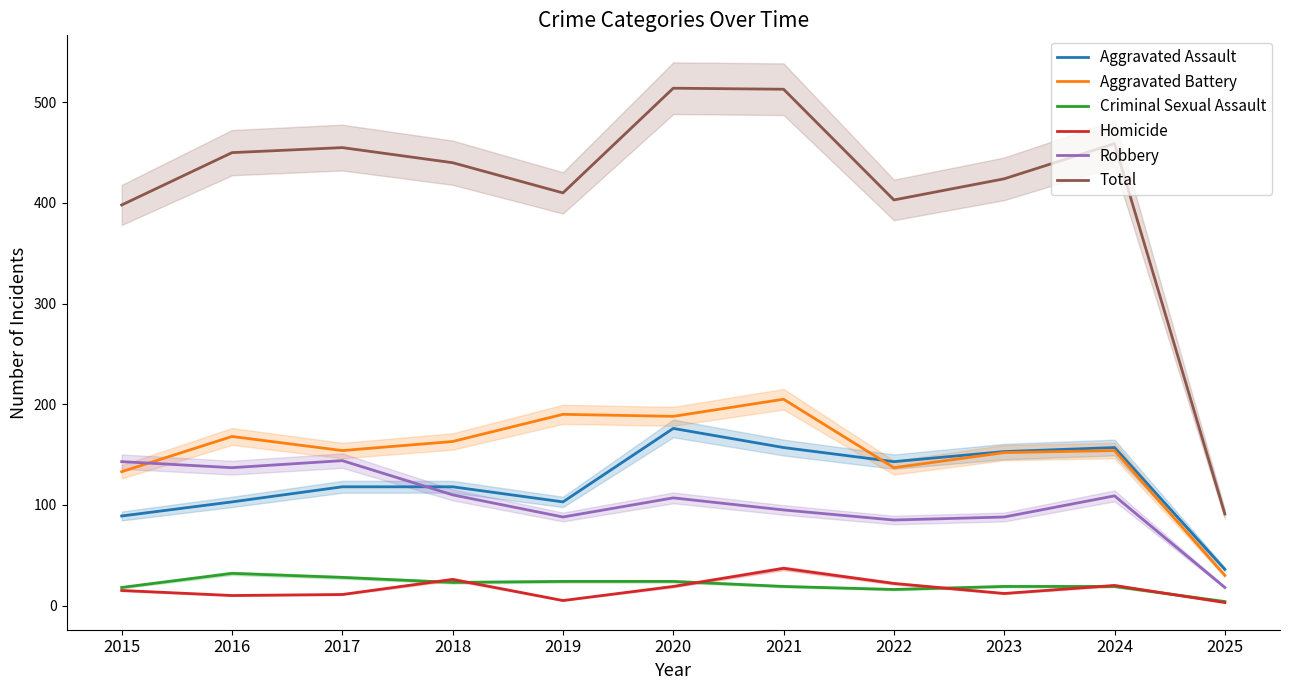

At which category does Robbery reach its first local peak?

2017